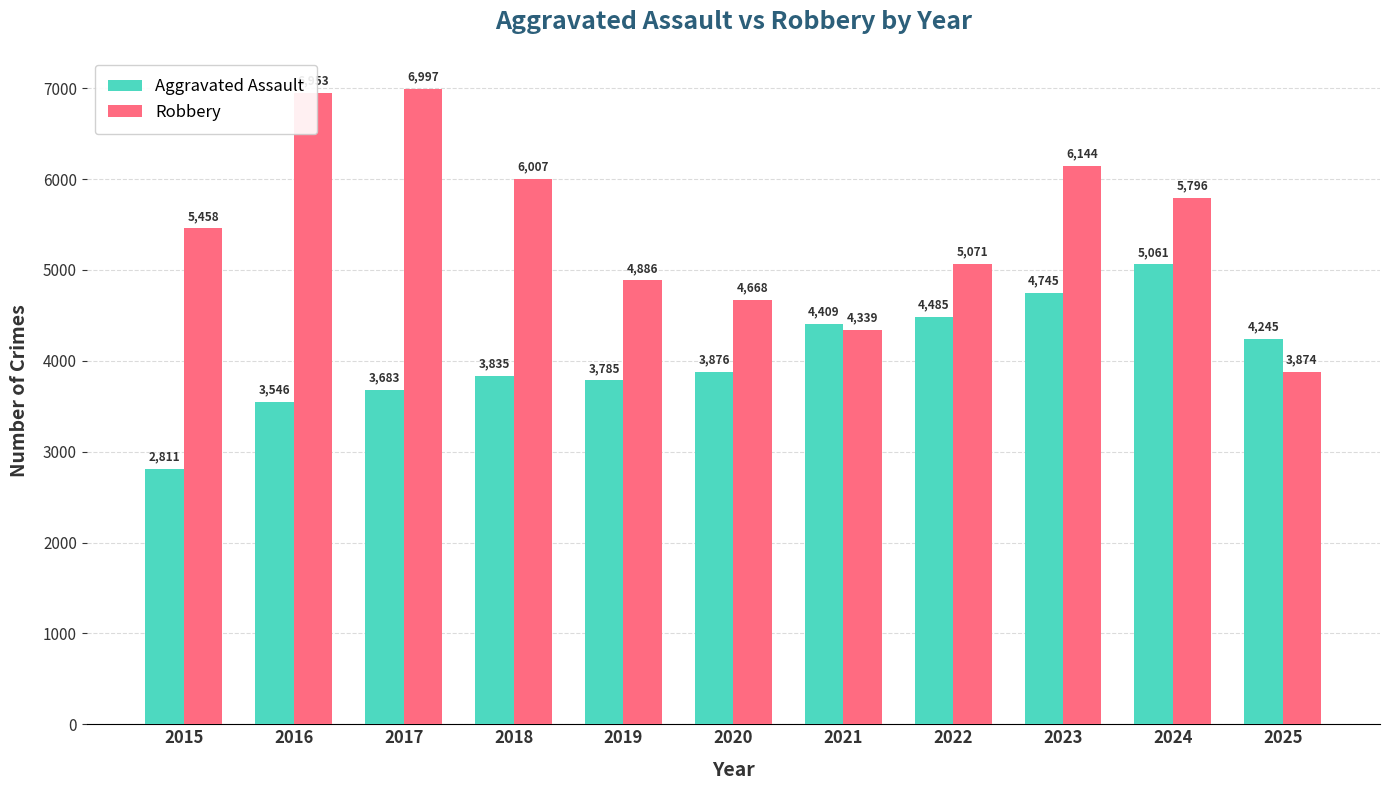

True or false: Aggravated Assault has a value of 4245 at 2025.

True